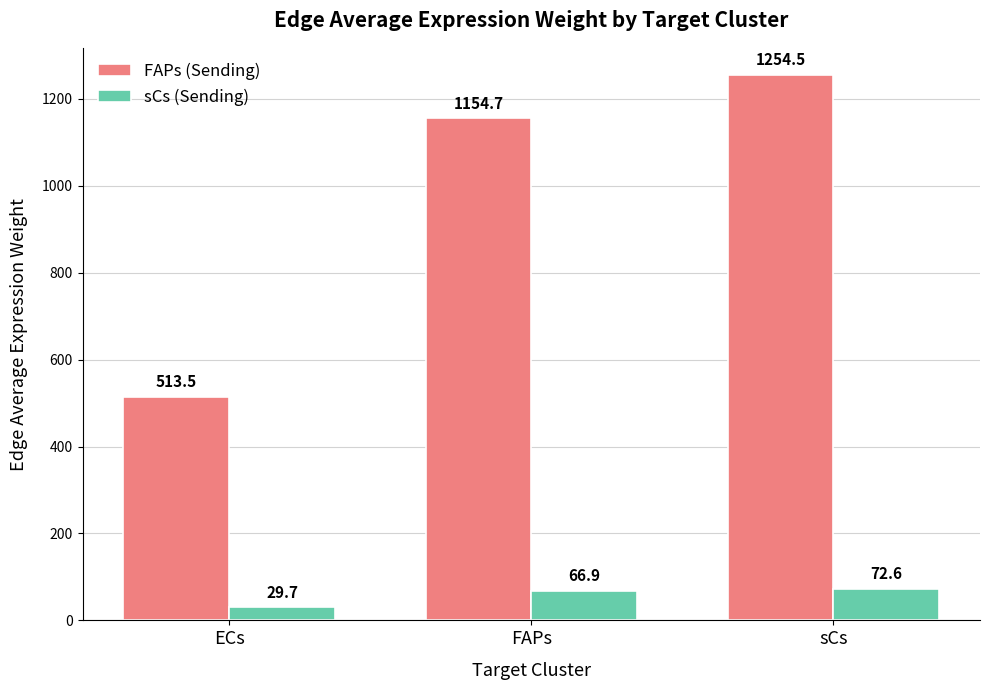

How many groups of bars are there?

3